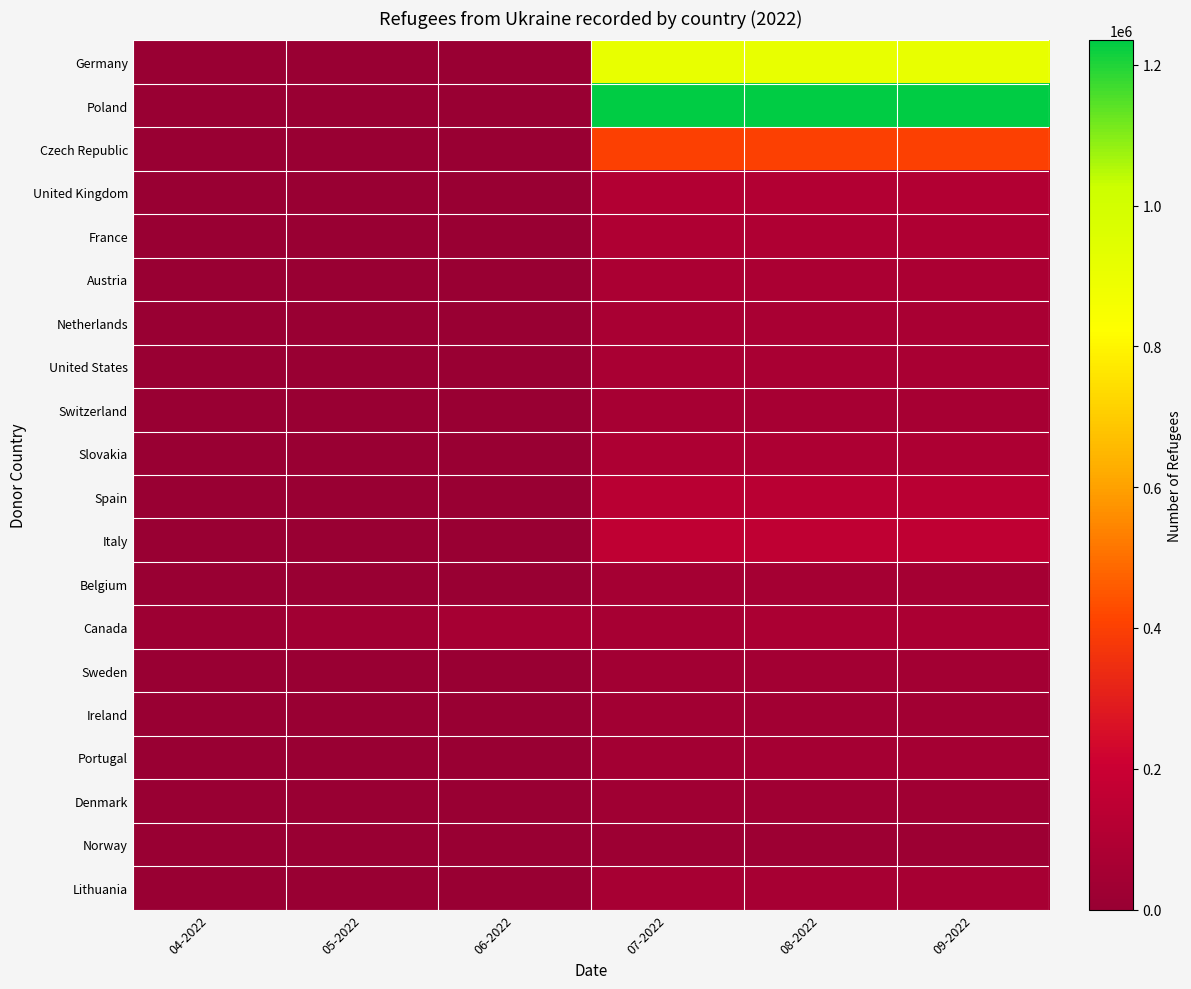

Which series has the largest total across all categories?

Poland